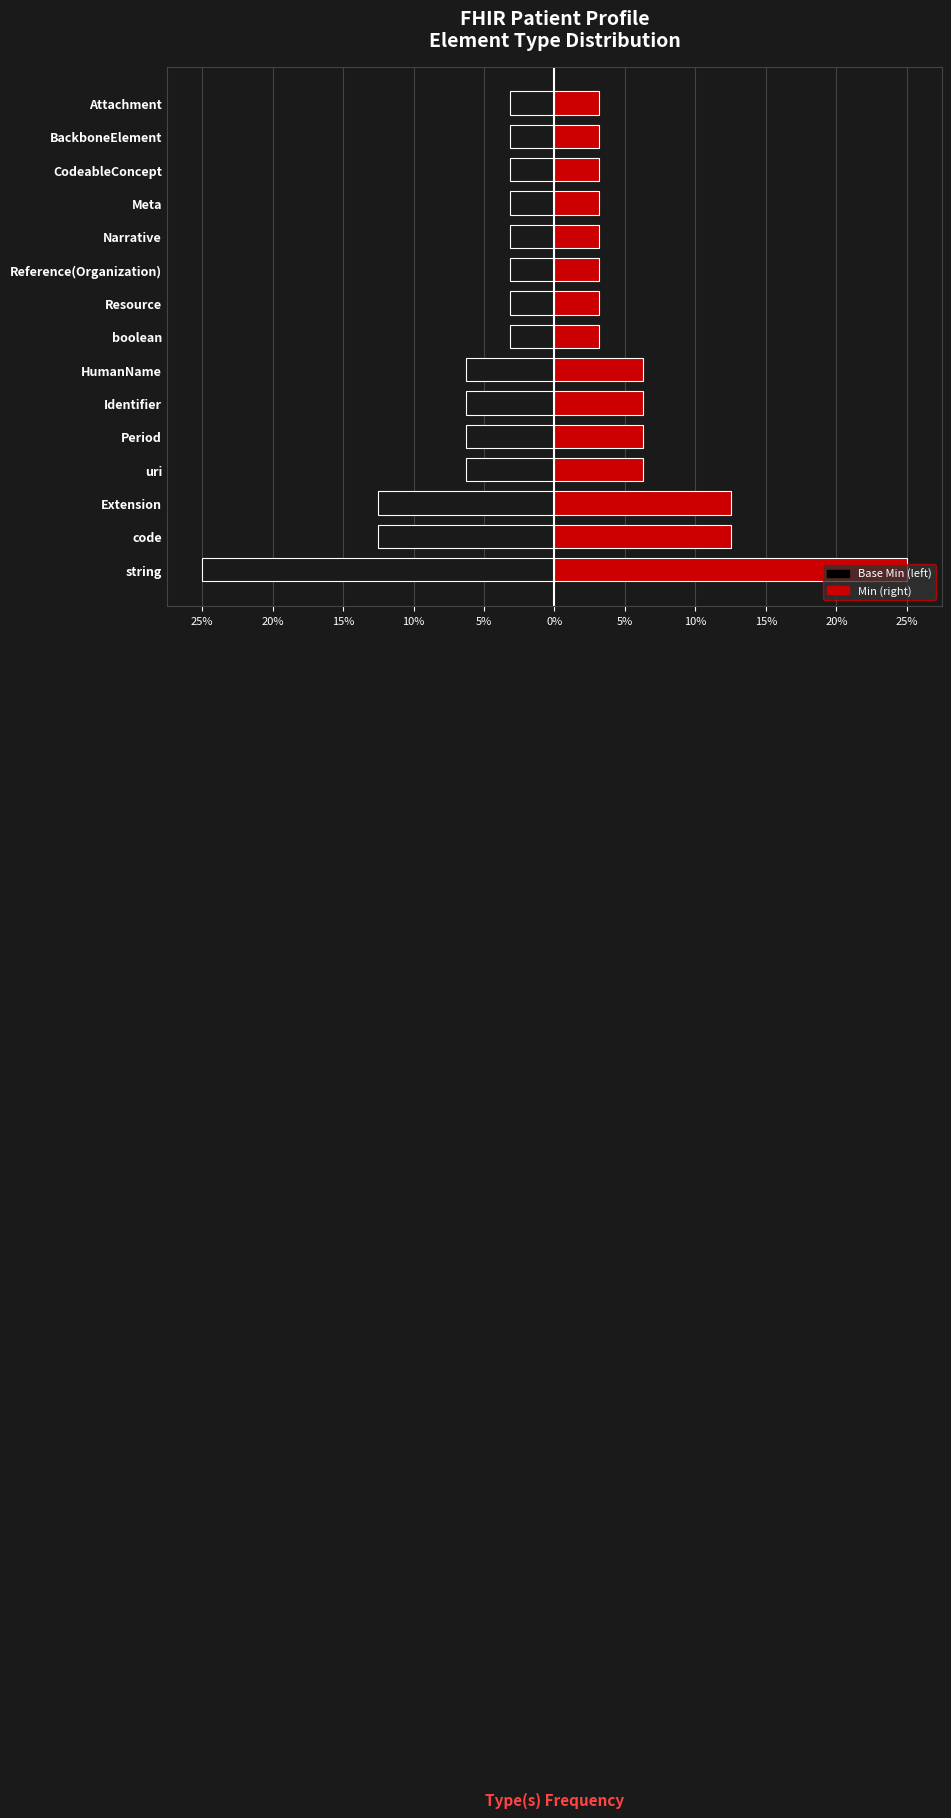

The Min series shows 11.2 at 5%. True or false?

False